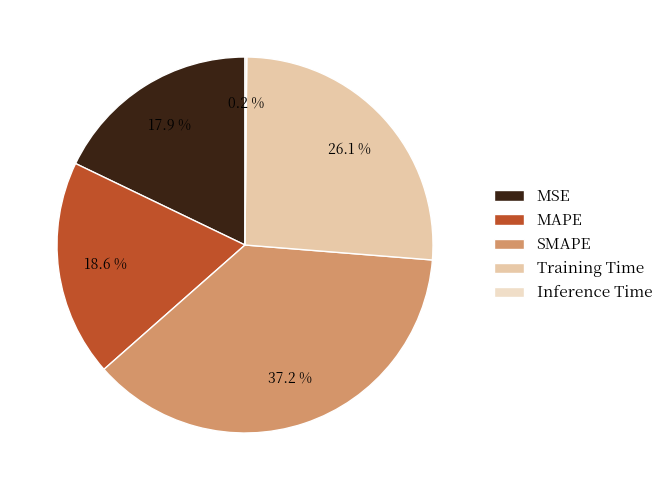

Between SMAPE and MSE, which is larger?

SMAPE